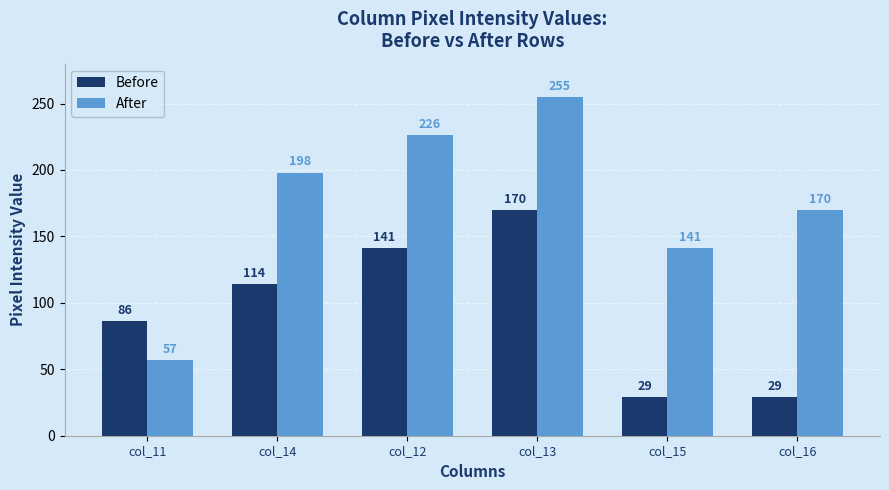

What is the greatest value displayed?

255